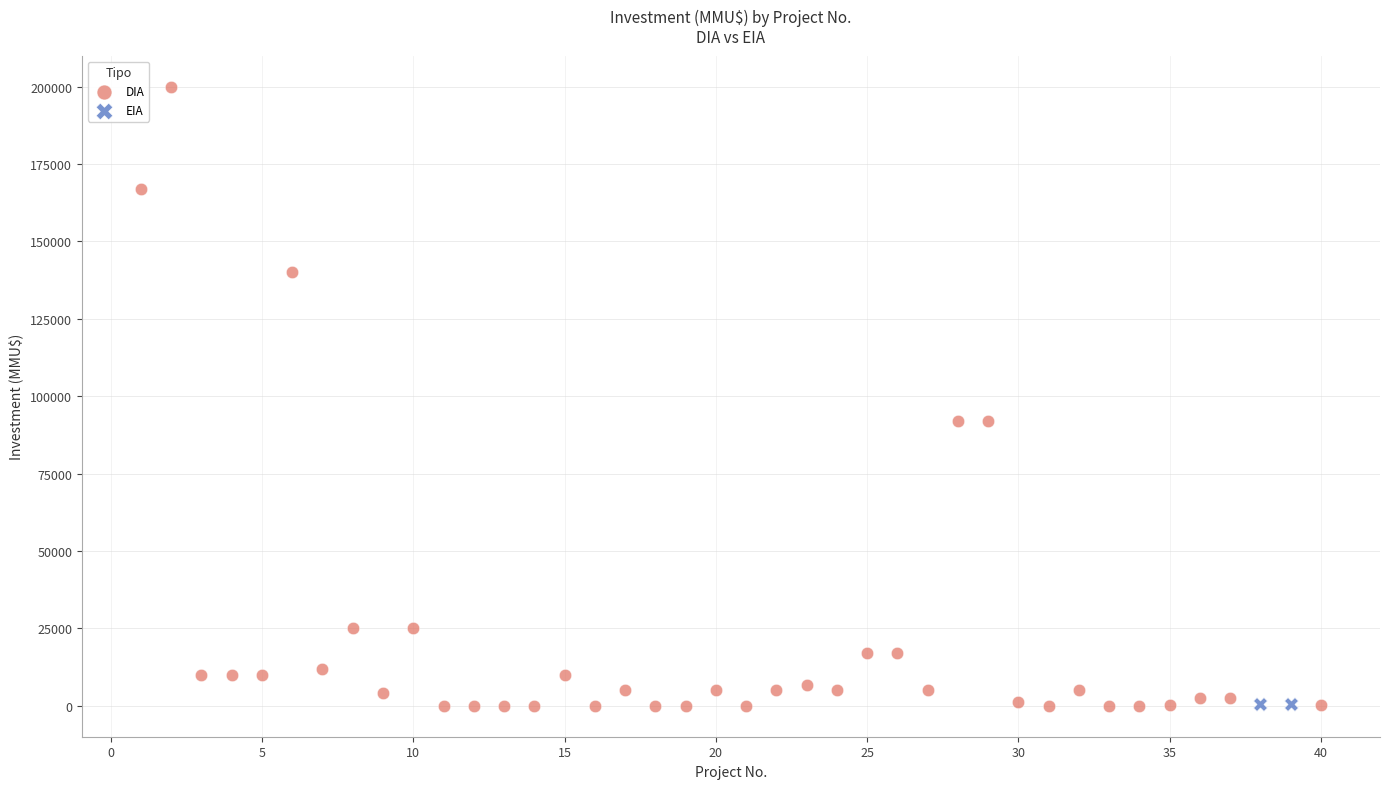

What are all the series names shown in the legend?

DIA, EIA